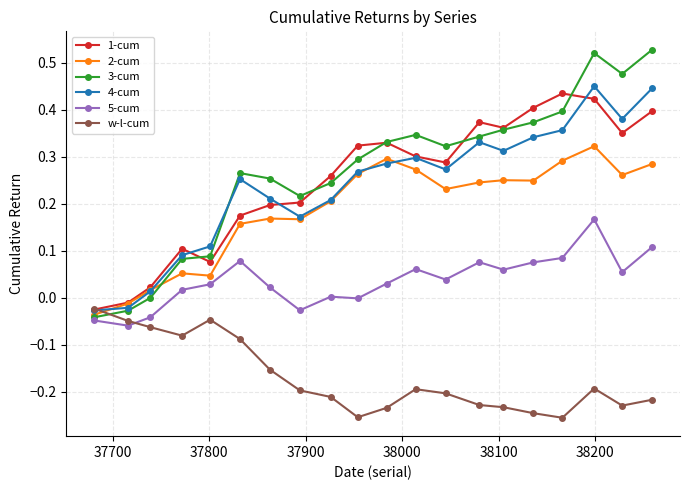

Which series has the largest total across all categories?

3-cum